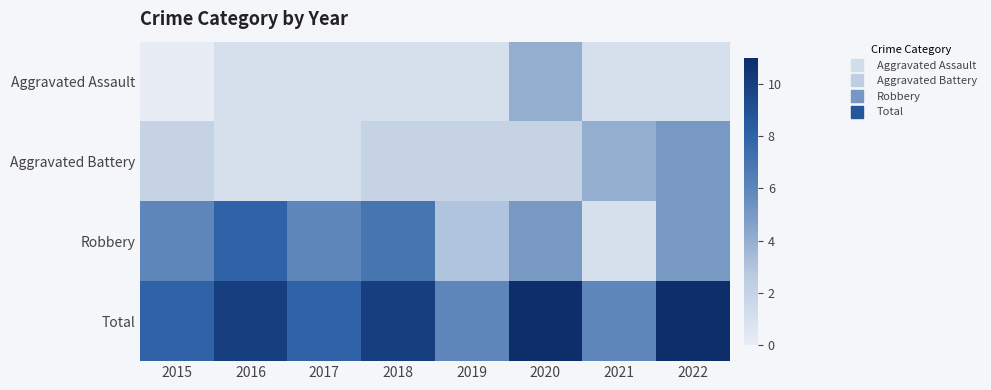

Count the number of categories in the chart.

8